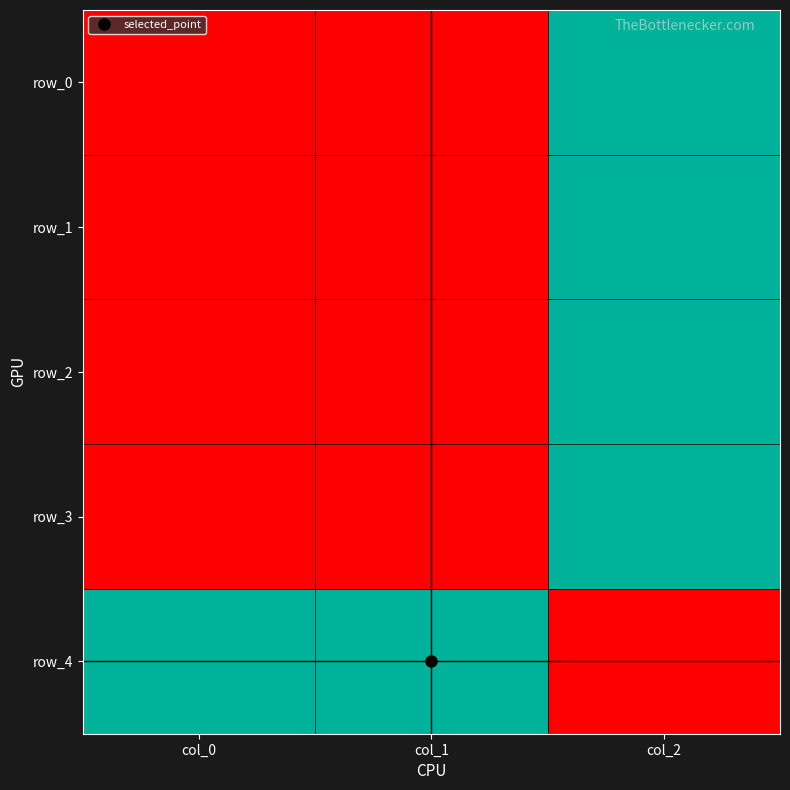

What is the spread (max minus min) of values at col_1?

1